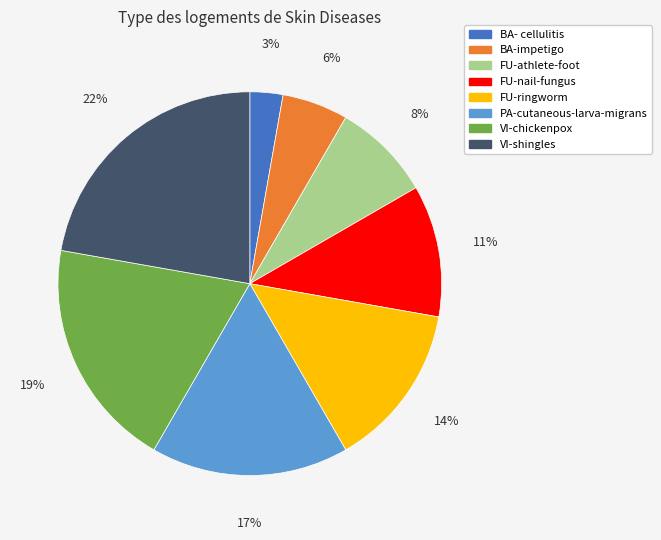

Count the number of slices in the pie.

8